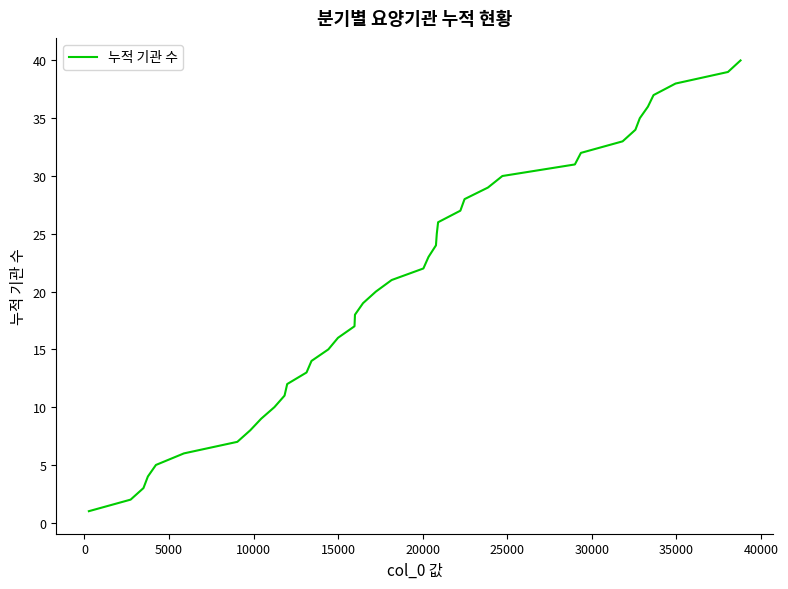

What is the greatest value displayed?

40